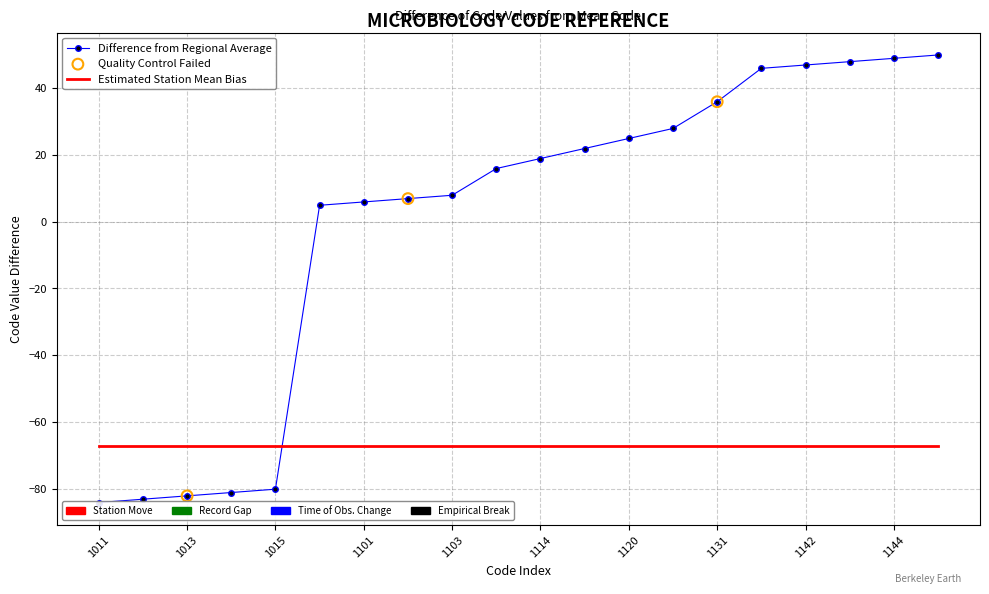

What is the ratio of the value at 1117 to the value at 1111?

1.4